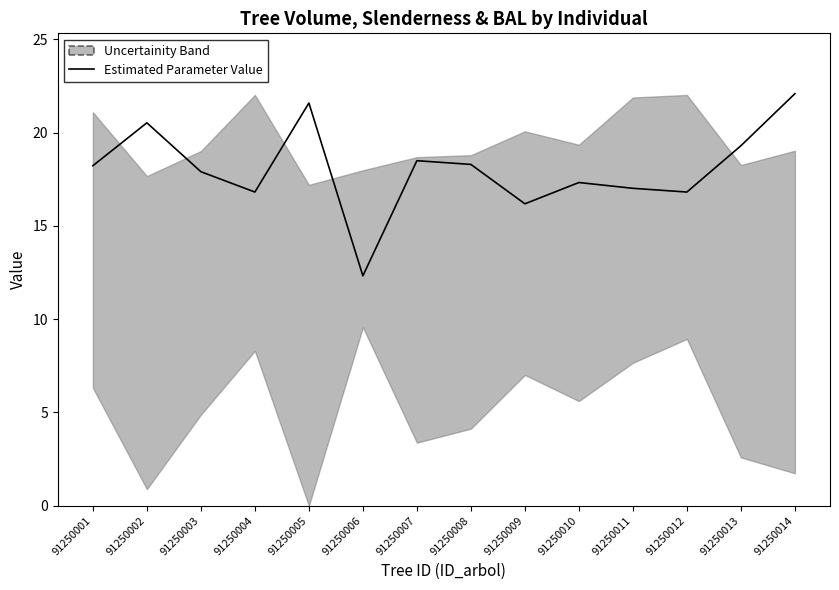

What is the approximate value at 91250013?

19.3